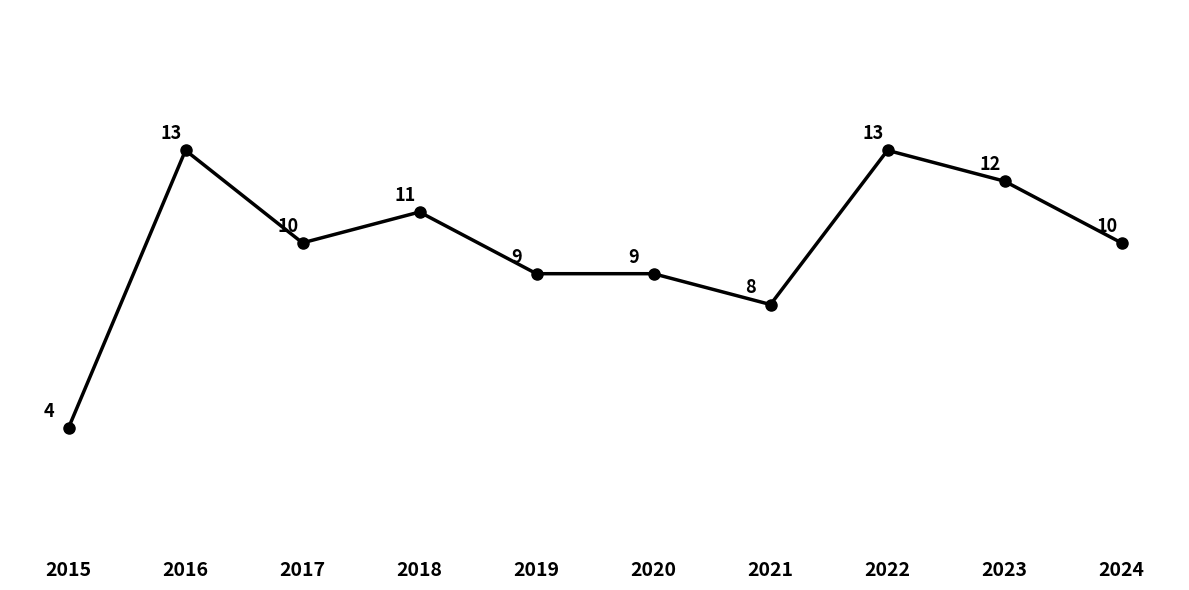

Where is the first local minimum?

2017